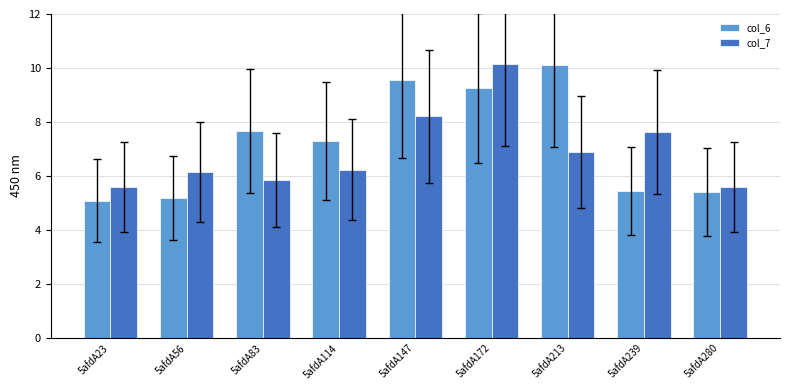

What is the maximum value shown in the chart?

10.1